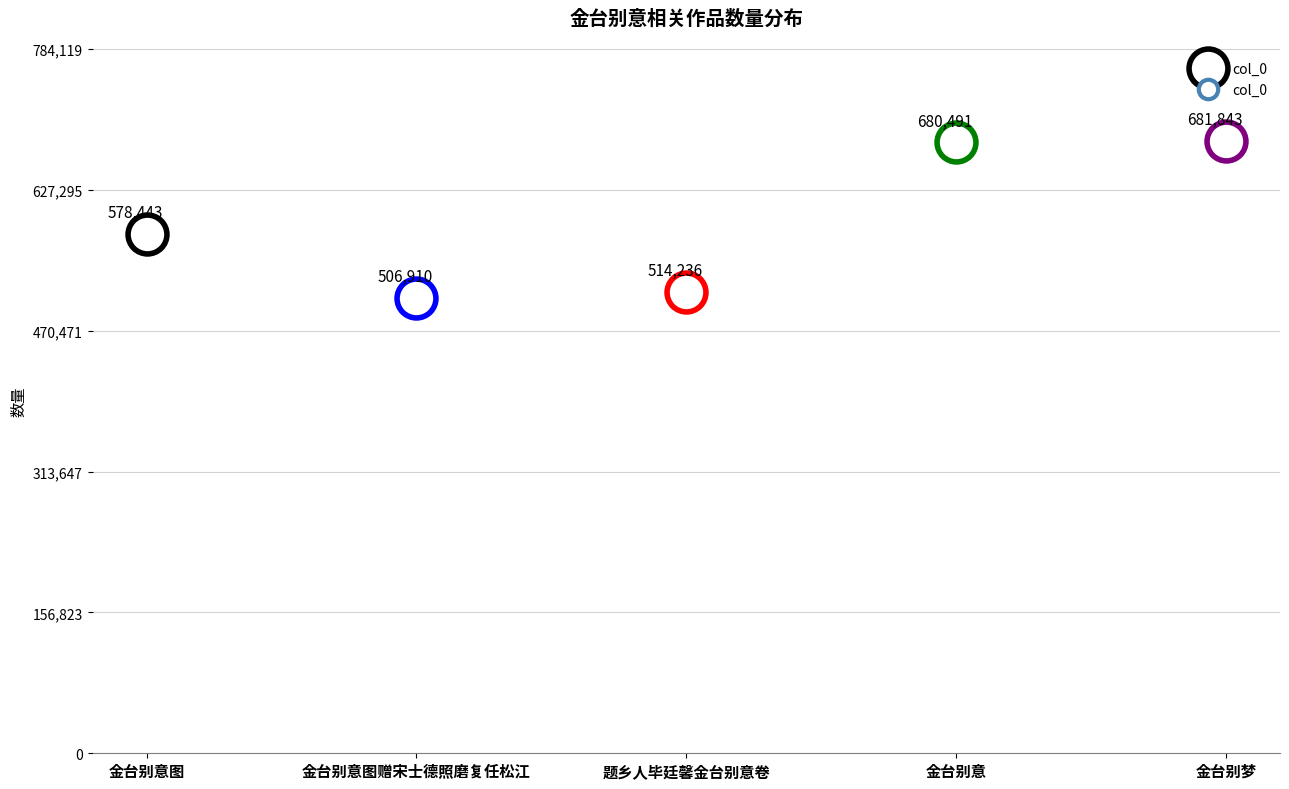

True or false: the data has more than 0 interior local peaks.

False